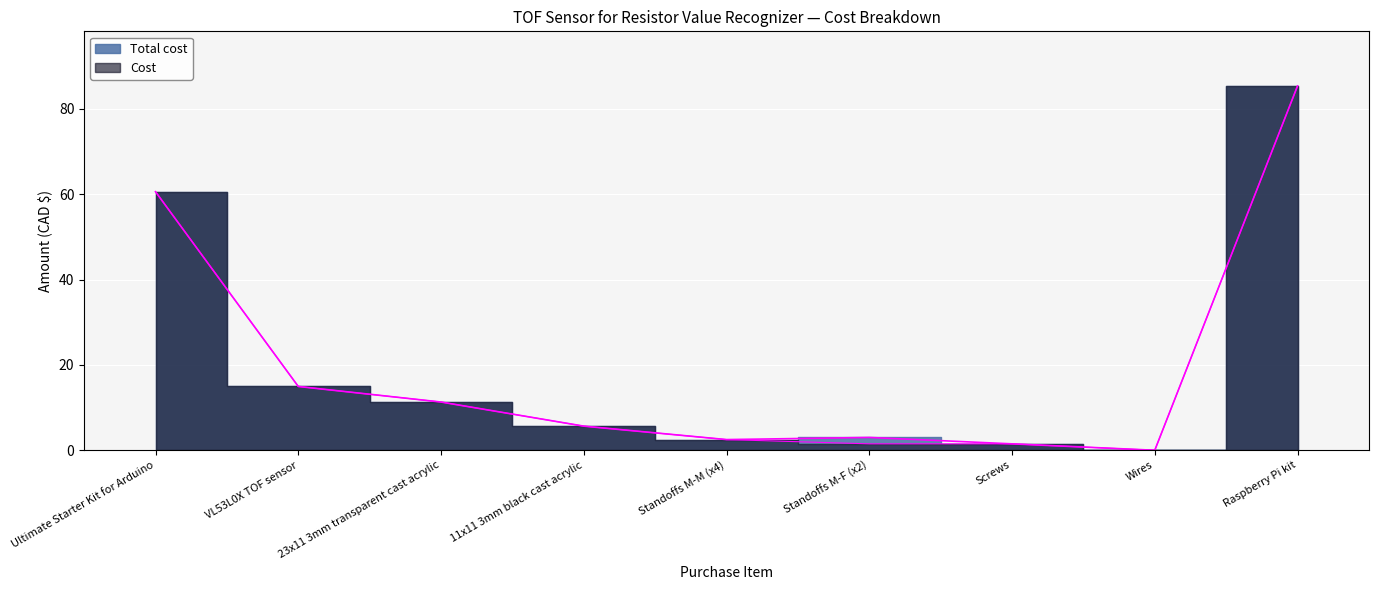

What is the maximum value shown in the chart?

85.4